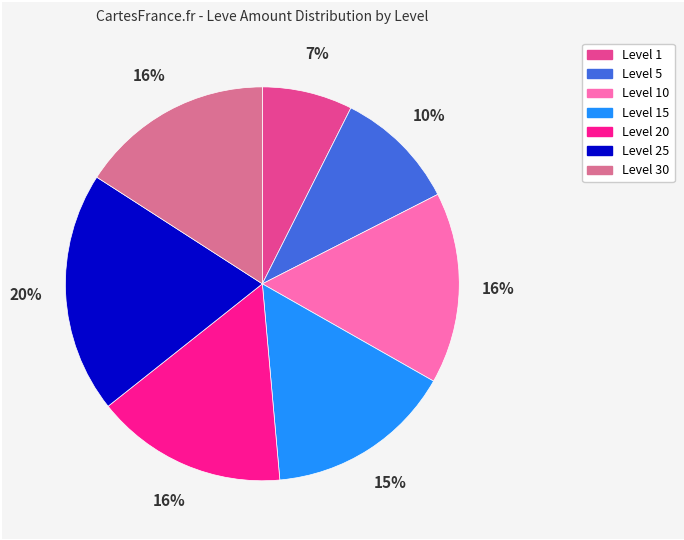

Is there any slice that represents more than half of the pie?

No